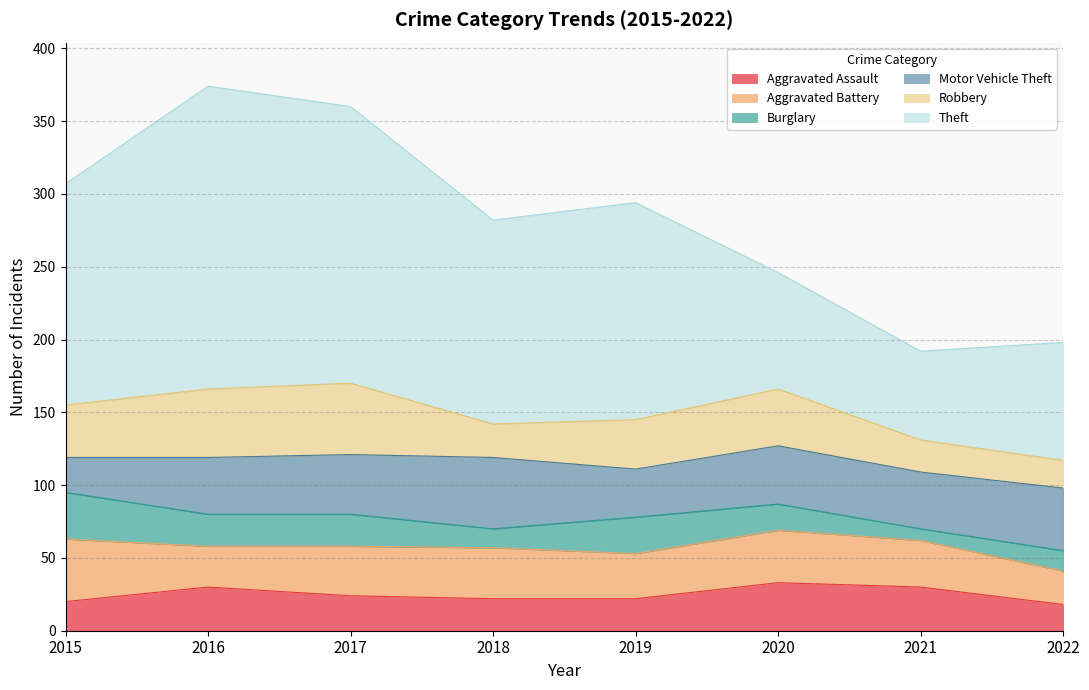

List the labels in order of Motor Vehicle Theft value, smallest first.

2015, 2019, 2016, 2021, 2020, 2017, 2022, 2018